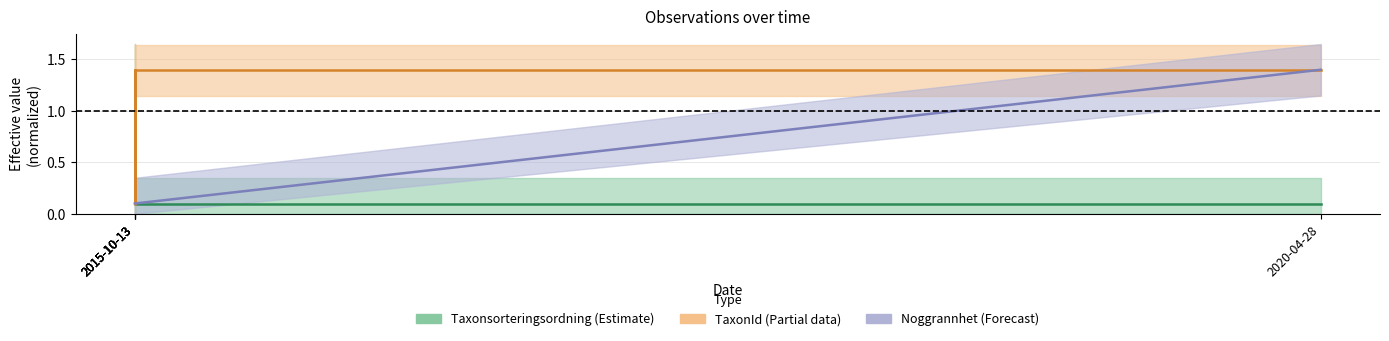

At which category is the sum across all series the highest?

2020-04-28